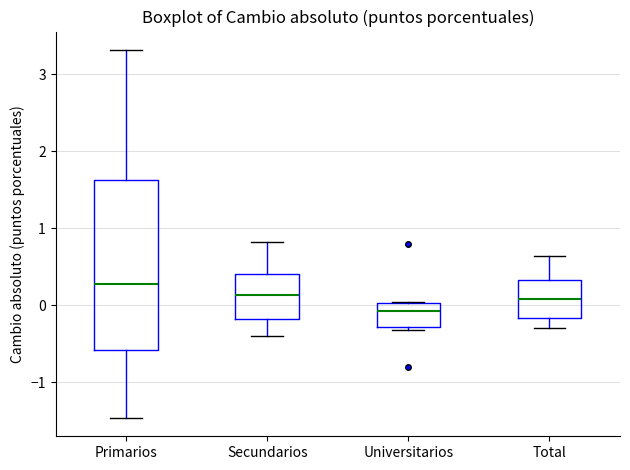

Which box is the tallest, from its lower edge to its upper edge?

Primarios